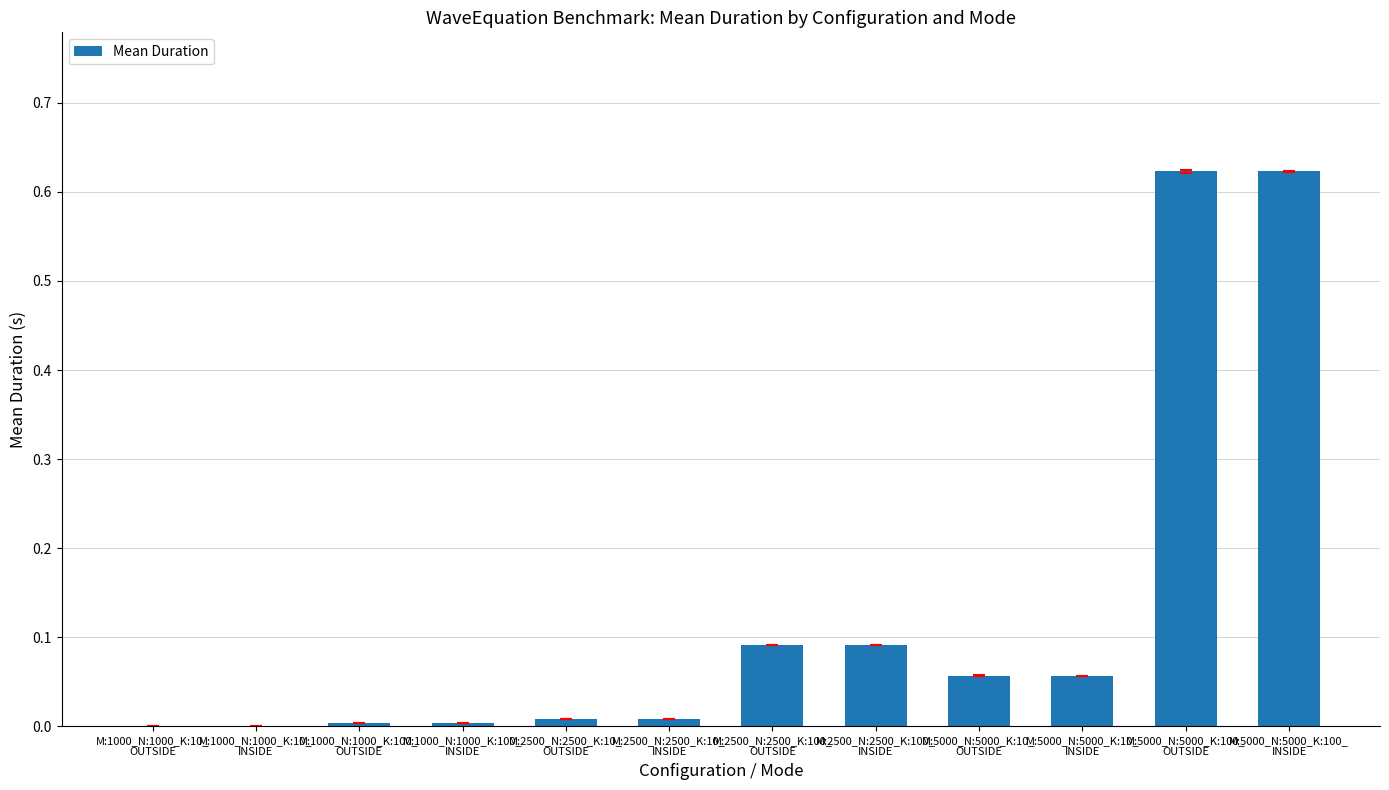

What is the sum of all values?

1.6